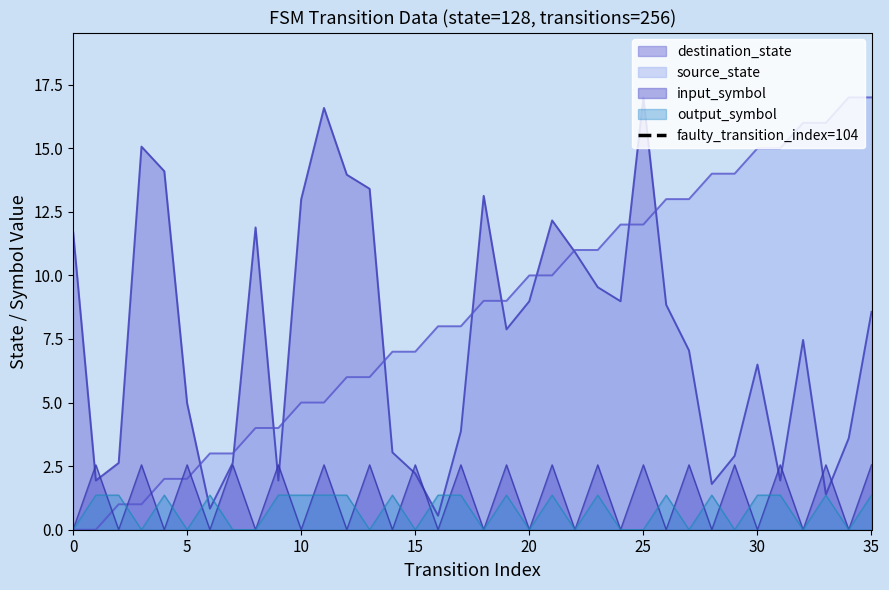

The value of destination_state at 10 is 3.5. True or false?

False